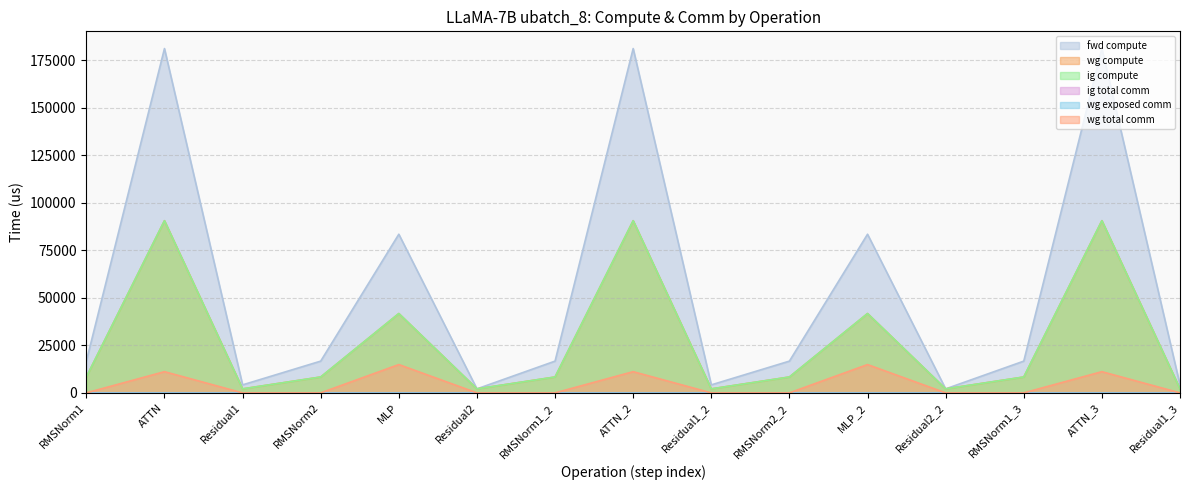

What is the value of the wg total comm point at the 14th from the left?

11160.8